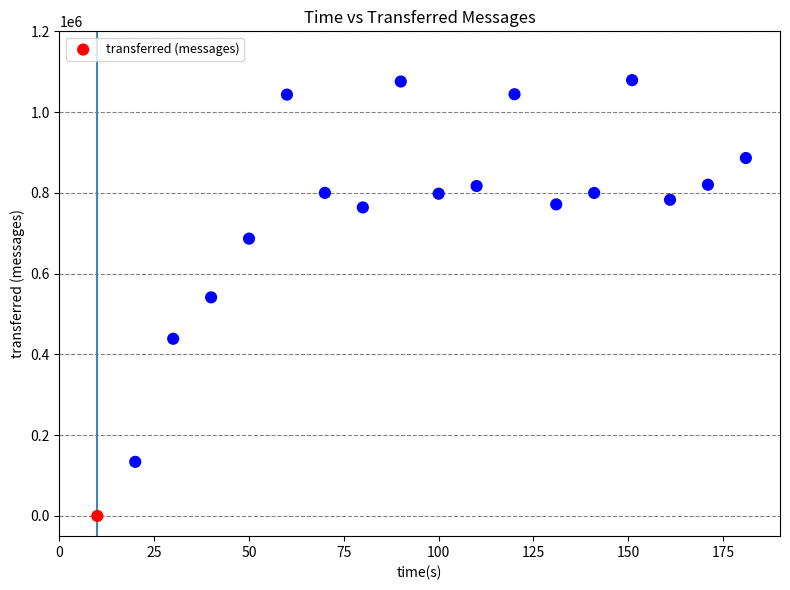

What is the range of X values (max minus min)?

171